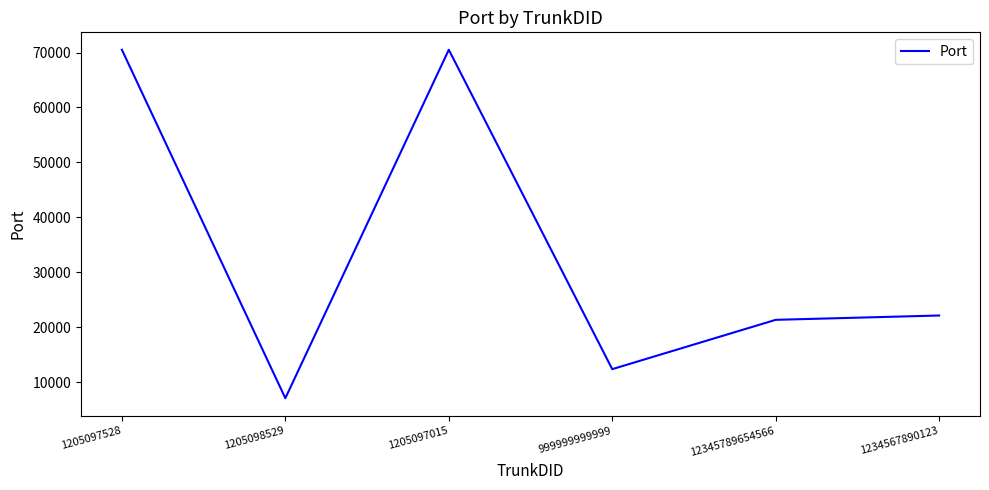

Reading right to left, transcribe all the data shown in this chart.

1234567890123=22112	12345789654566=21324	999999999999=12345	1205097015=70500	1205098529=7051	1205097528=70500